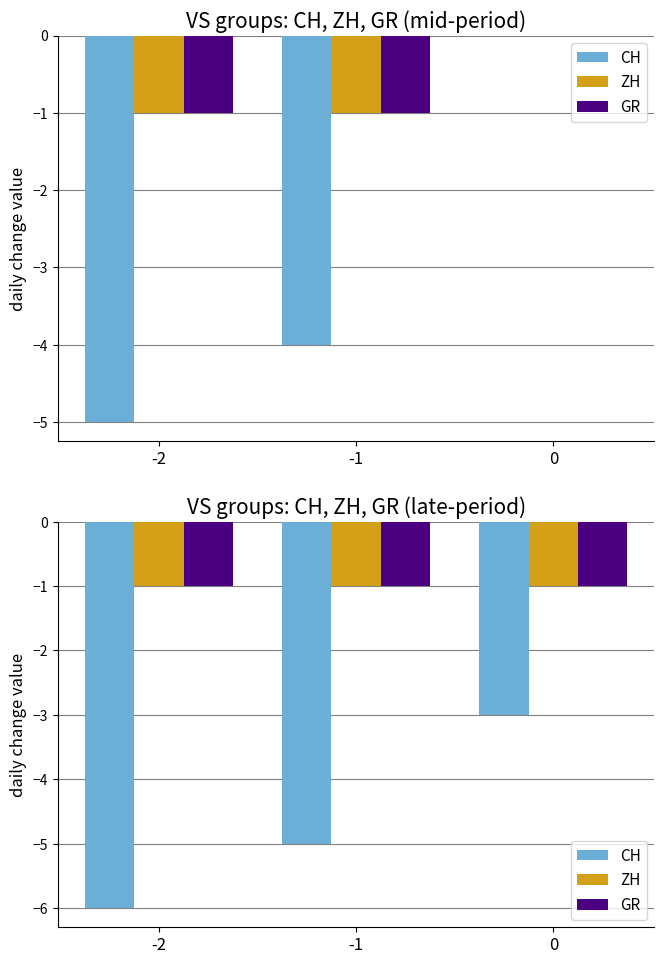

How many bars are there in each group?

3